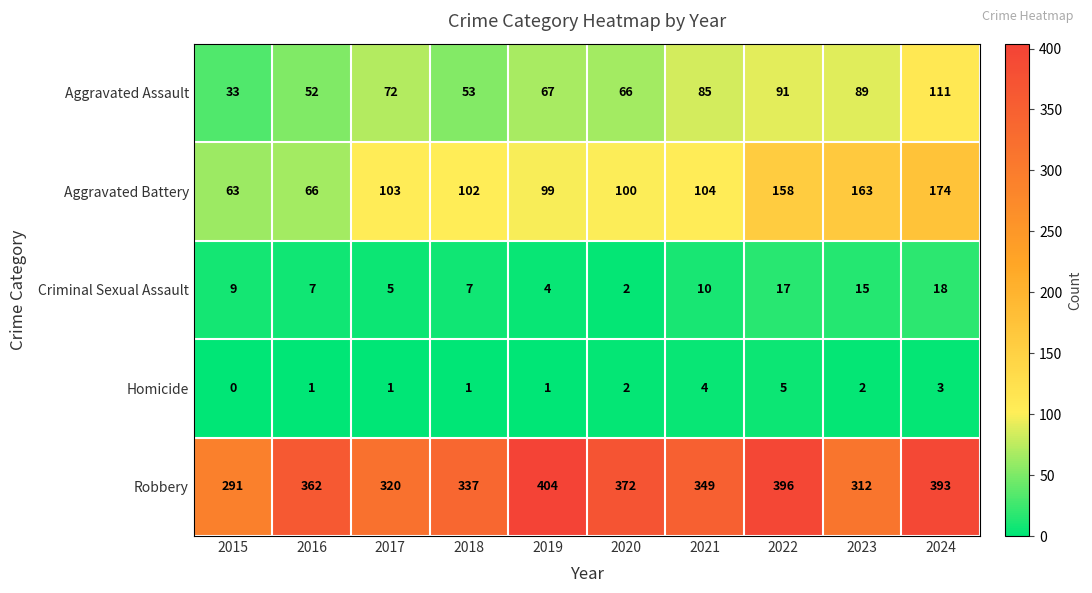

Is it true that Aggravated Battery equals 141 at 2021?

False